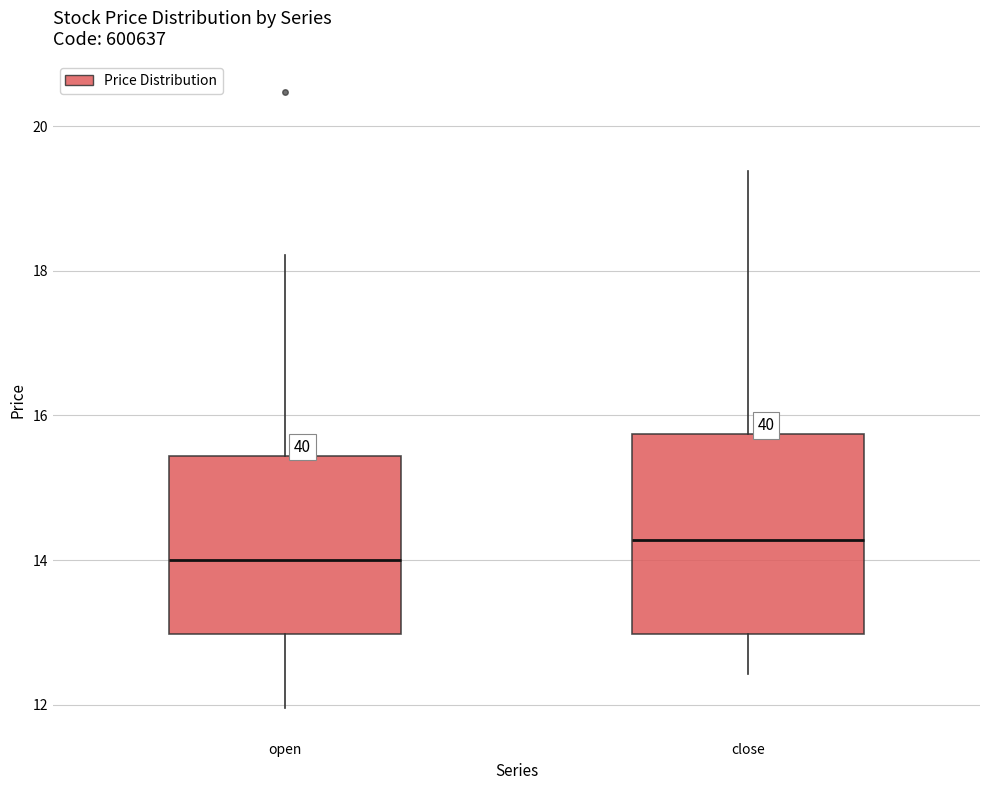

Reading left to right, read every box against the y-axis: the position of its median line, the range the box covers, and the ends of its whiskers. The values are not printed on the chart, so give them approximately, as read against the axis.

open: median 14.0, box 13.0 to 15.4, whiskers 12.0 to 18.2
close: median 14.2, box 13.0 to 15.8, whiskers 12.4 to 19.4